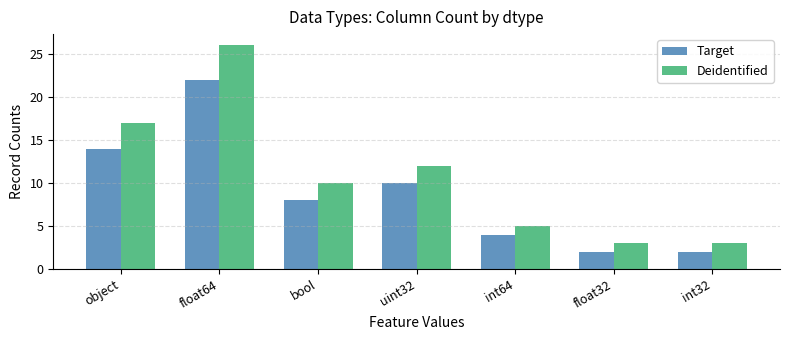

The value of Target at float32 is 3. True or false?

False